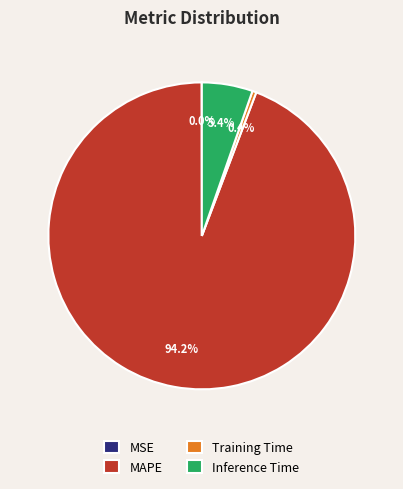

Which category has the biggest portion of the pie?

MAPE